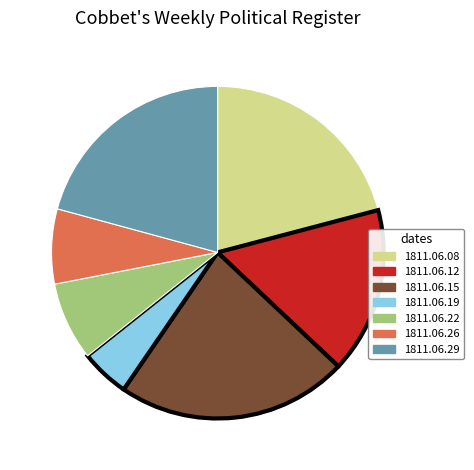

Which category has the biggest portion of the pie?

1811.06.15